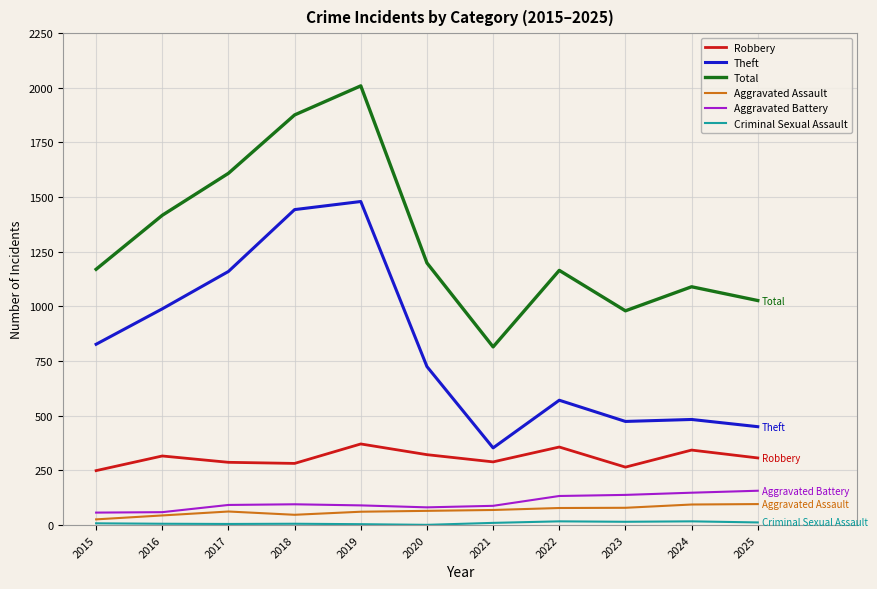

What is the average value of the Aggravated Assault series?

66